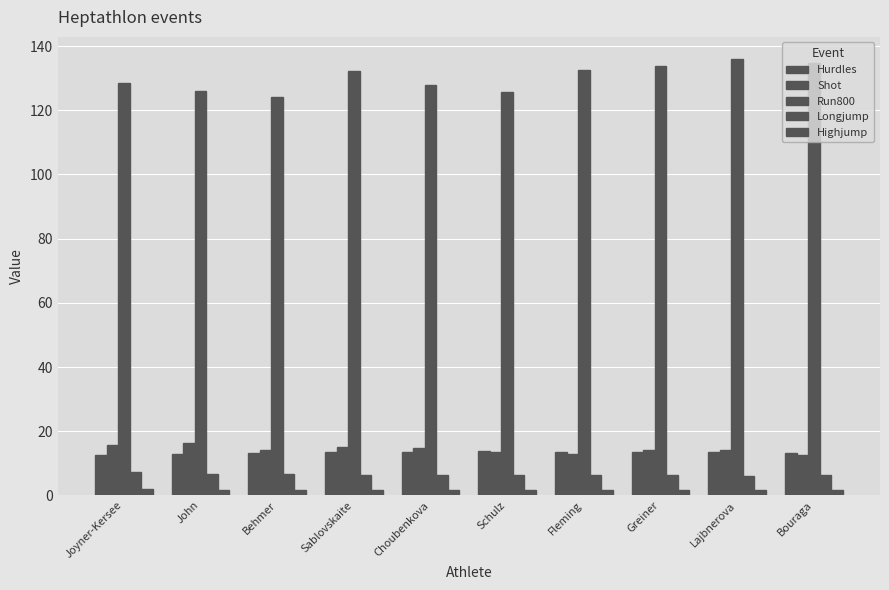

Rank the categories by Highjump value from lowest to highest.

Choubenkova, Bouraga, John, Sablovskaite, Fleming, Greiner, Behmer, Schulz, Lajbnerova, Joyner-Kersee